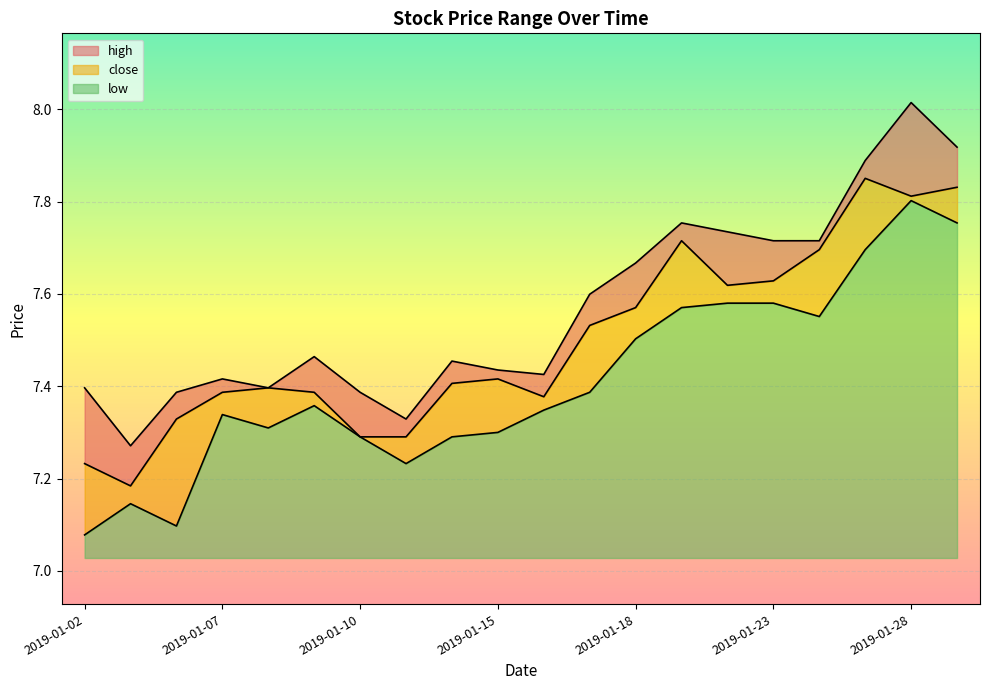

At which category does low reach its first local valley?

2019-01-04